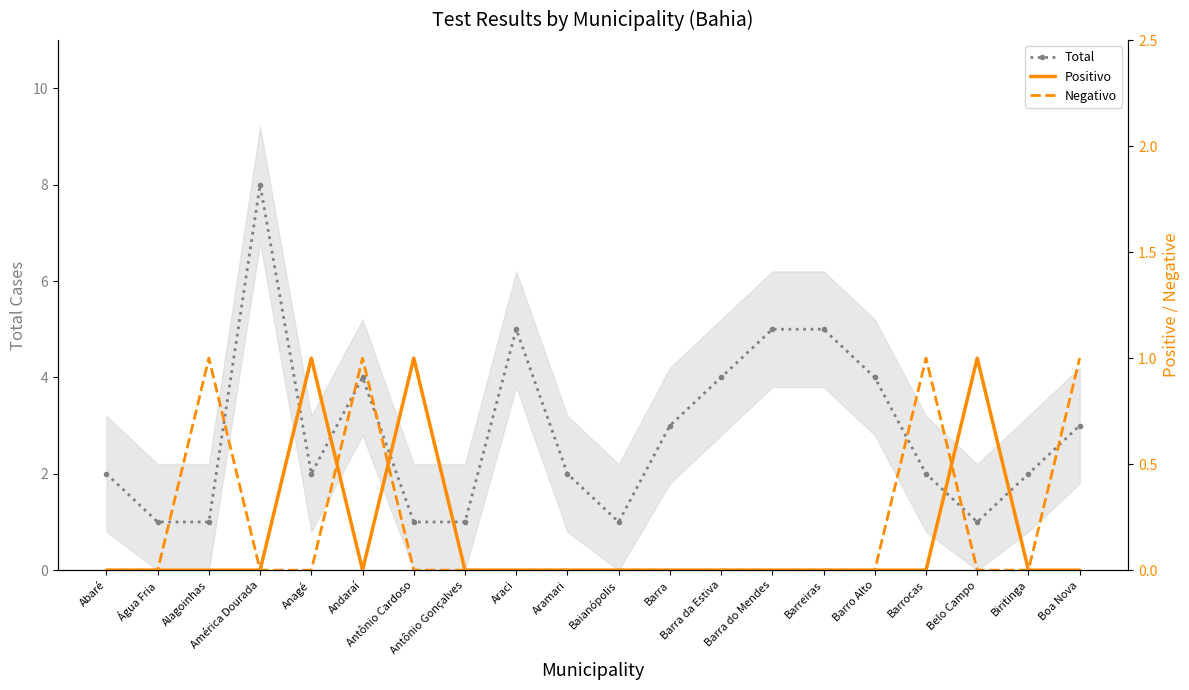

What is the difference between the second highest and second lowest values in the Positivo series?

1